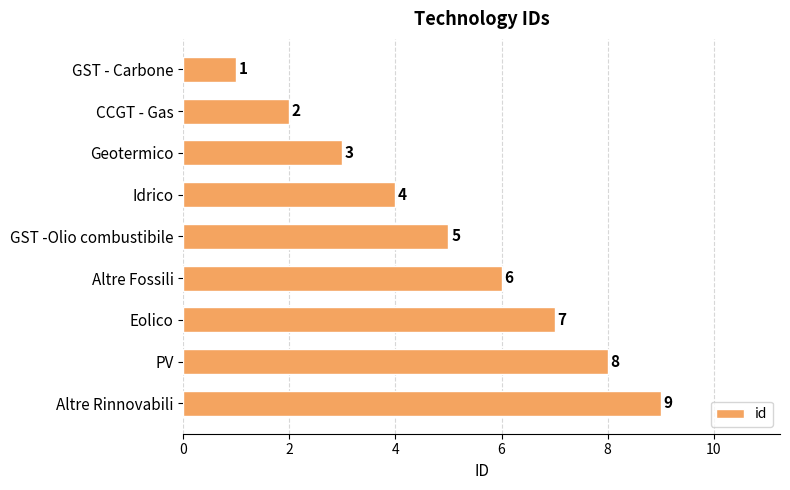

Read the value at Altre Fossili.

6